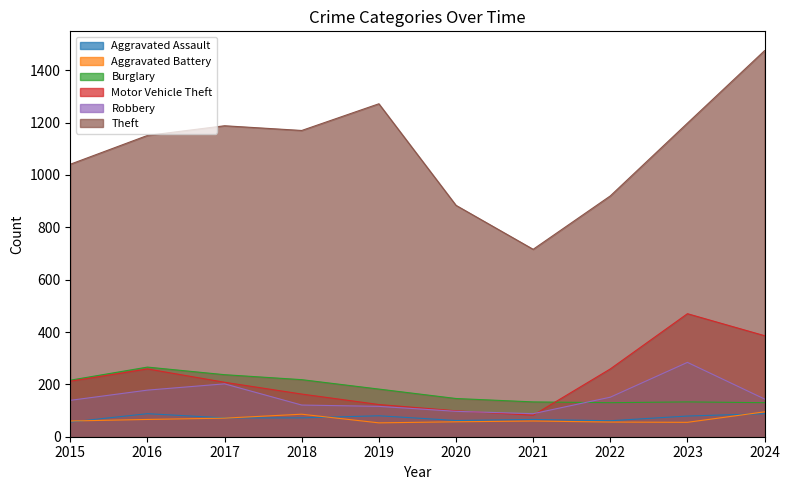

True or false: Aggravated Assault and Robbery cross at least once.

False